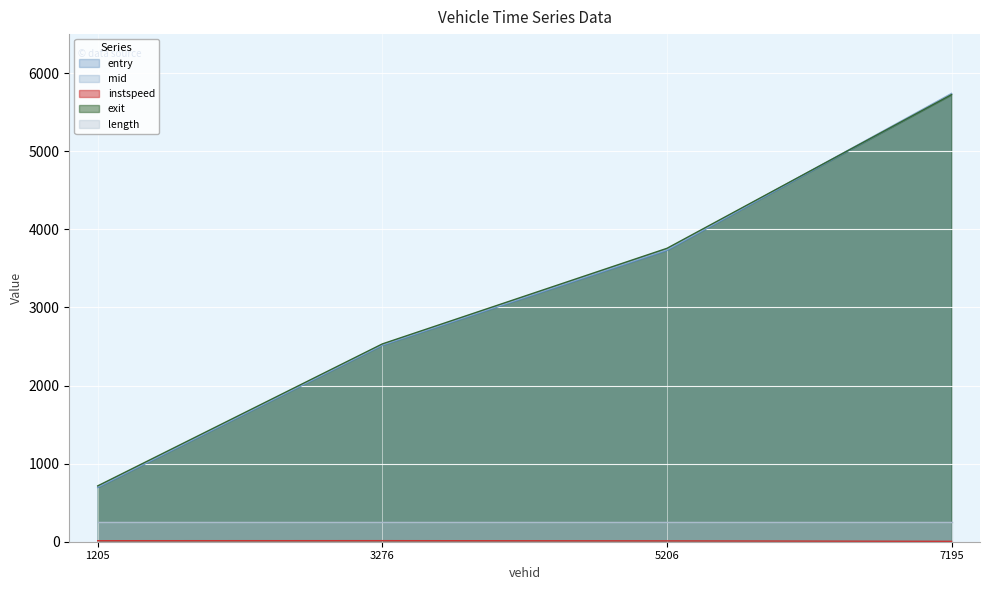

True or false: instspeed and entry intersect in this chart.

False